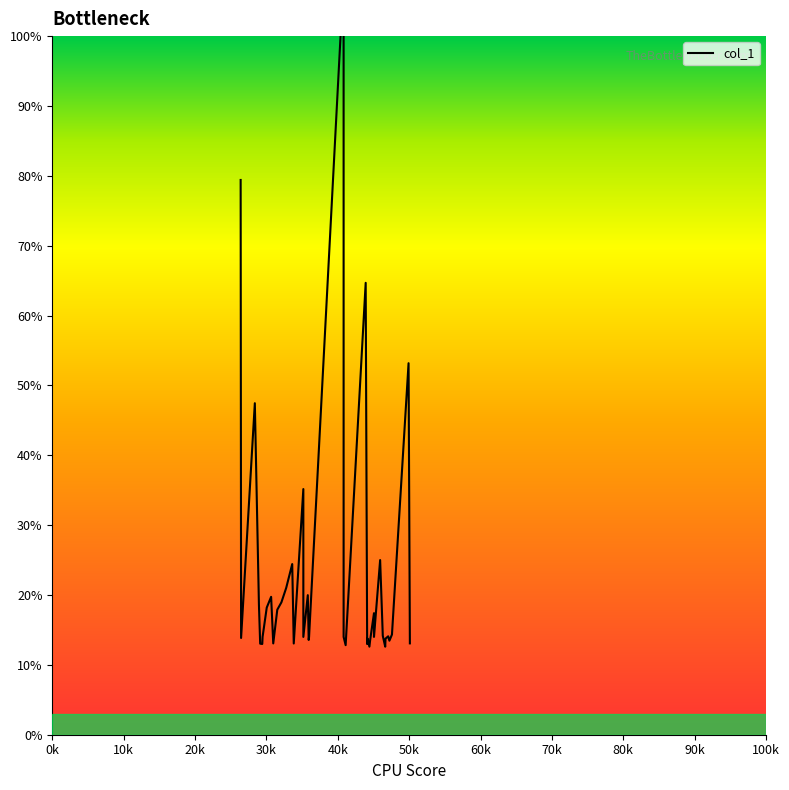

Is it true that the value at 45936.6 is 25.0?

True